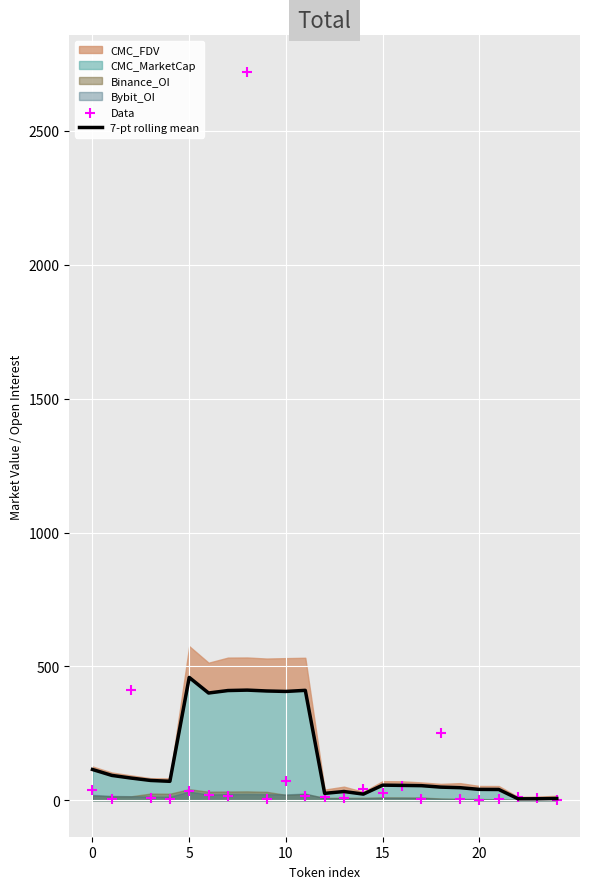

At how many categories does at least one series exceed 1263?

1